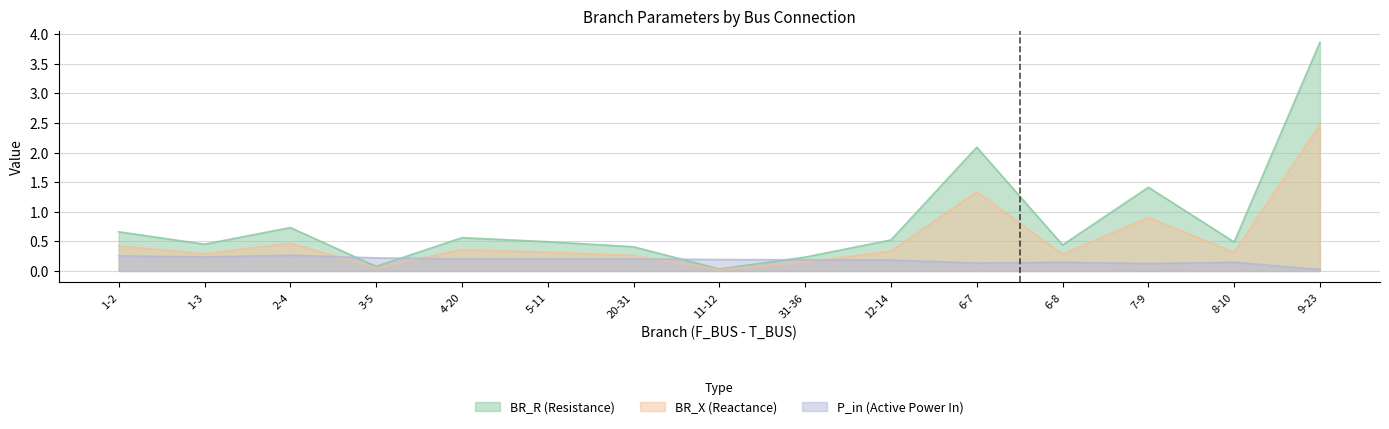

What is the label of the 10th point from the right?

5-11